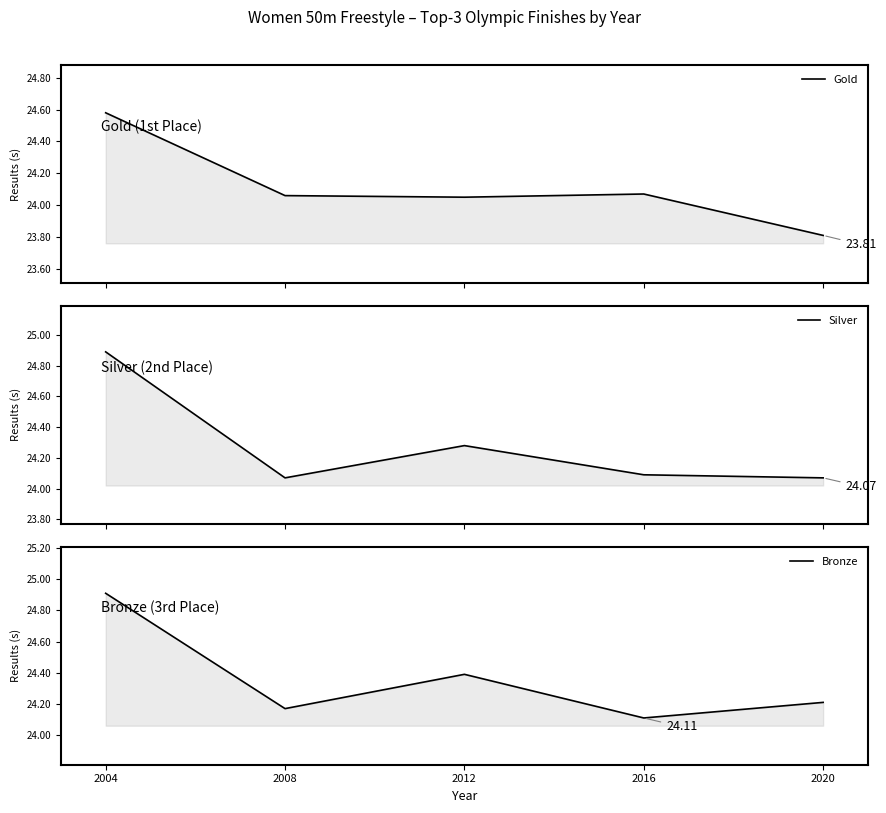

How many series are shown in this chart?

3